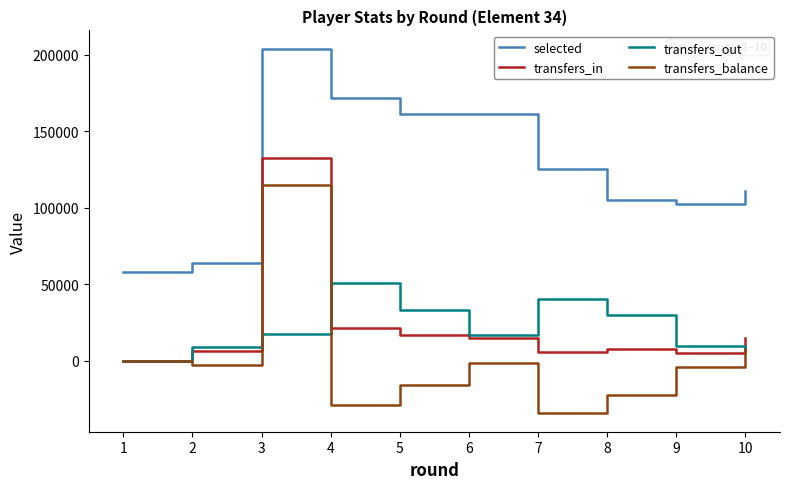

At which category does transfers_out reach its first local peak?

4